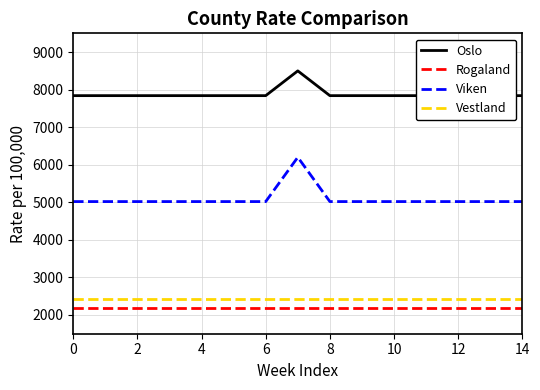

What is the approximate value of Viken at 12?

5019.4